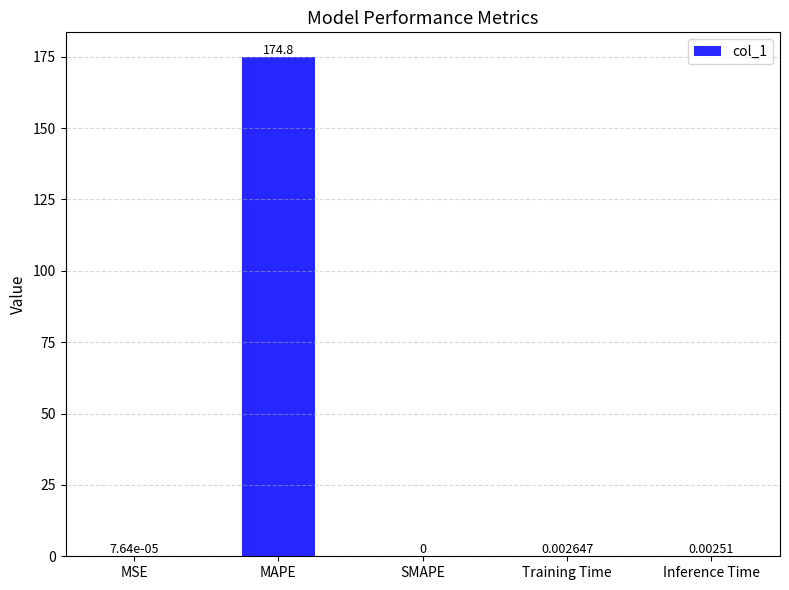

At which label is the value closest to 87?

Training Time